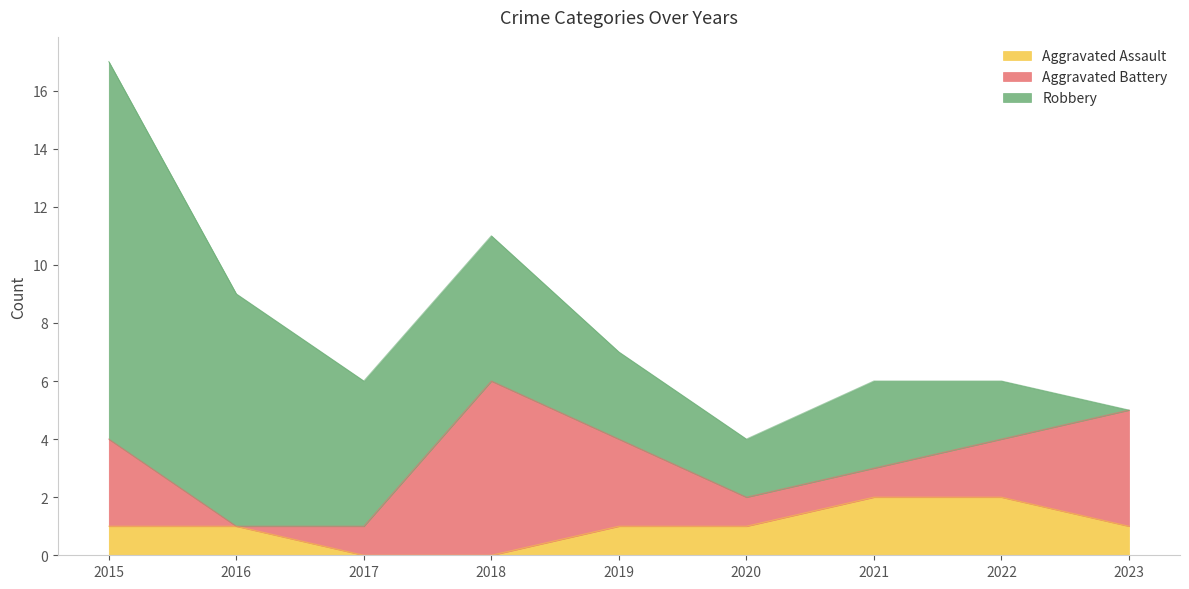

After their last crossing, which series has the higher values: Aggravated Battery or Robbery?

Aggravated Battery